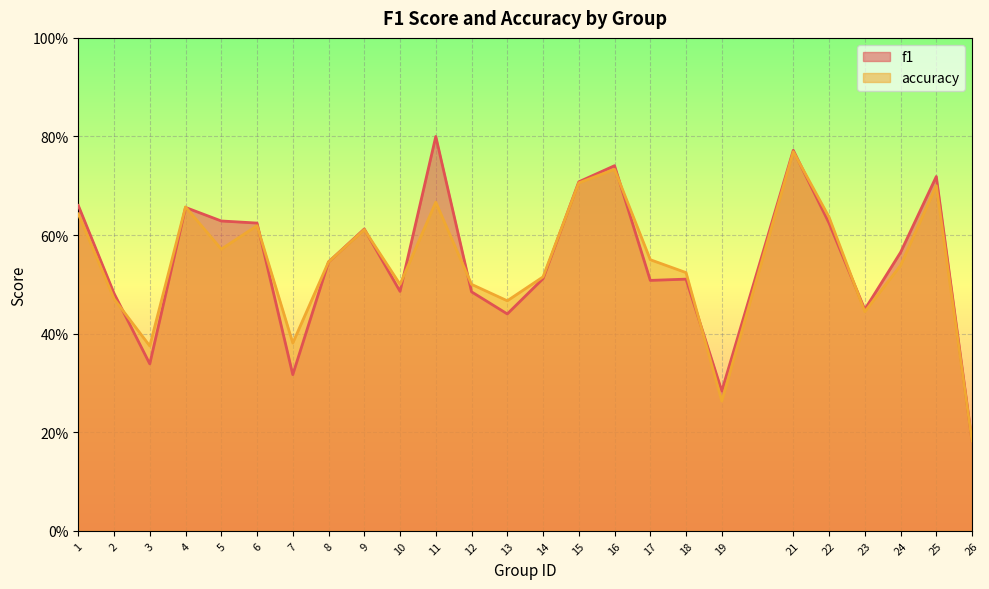

After their last crossing, which series has the higher values: f1 or accuracy?

f1